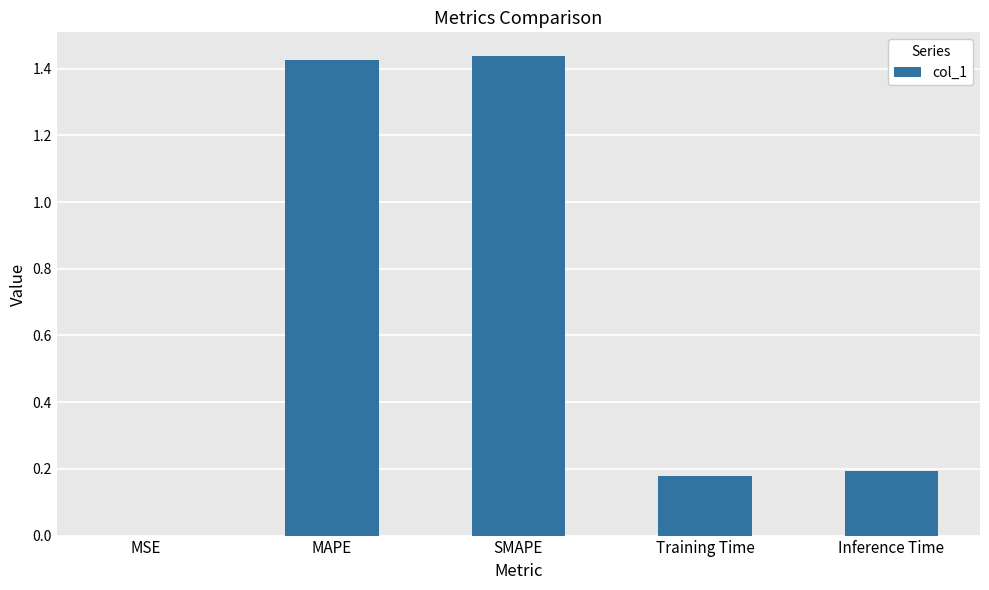

The chart shows a value of 1.9 at SMAPE. True or false?

False